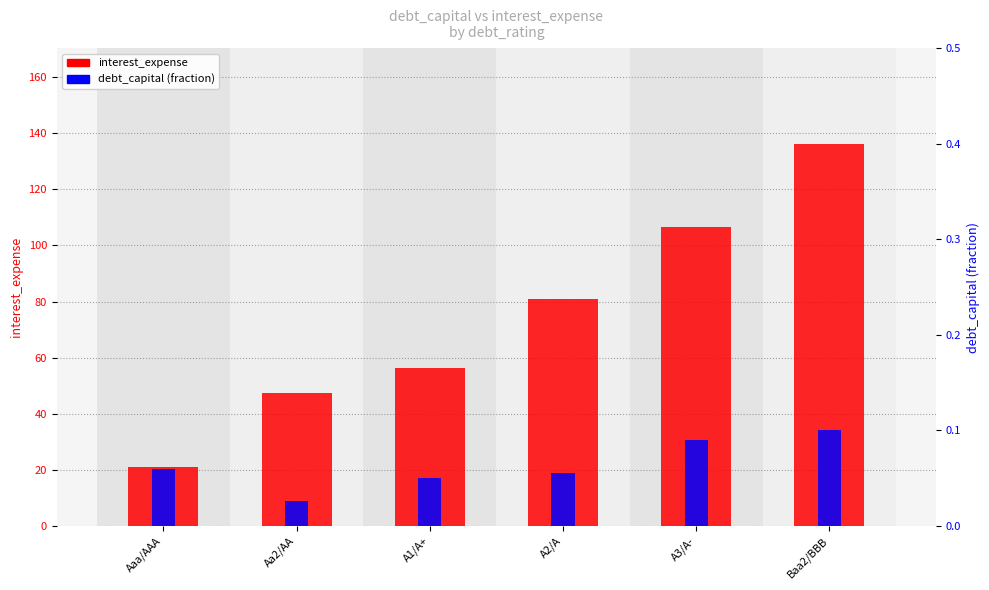

Is it true that interest_expense equals 81.1 at Aa2/AA?

False